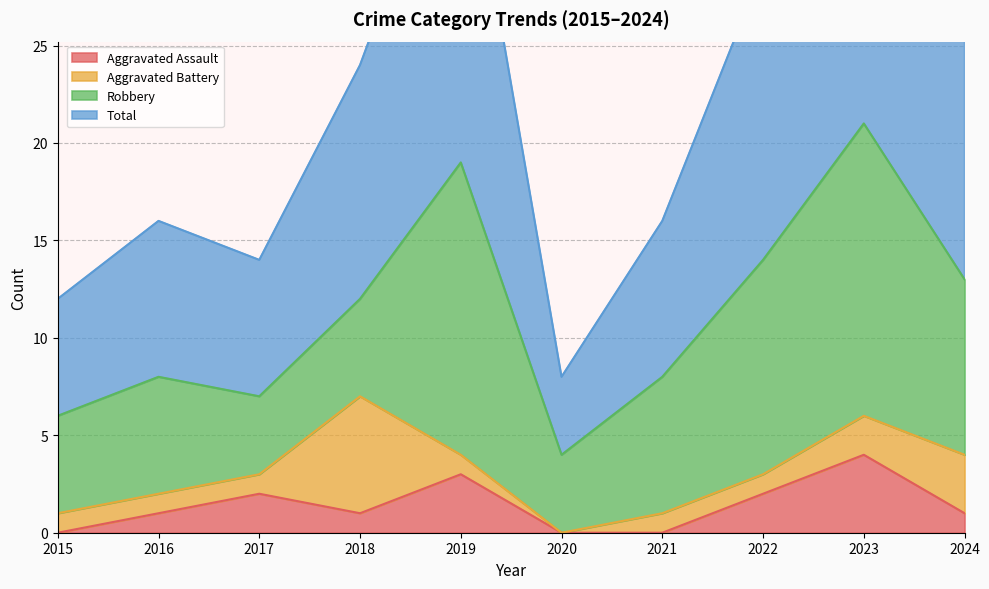

Read the Aggravated Assault value at 2018.

1